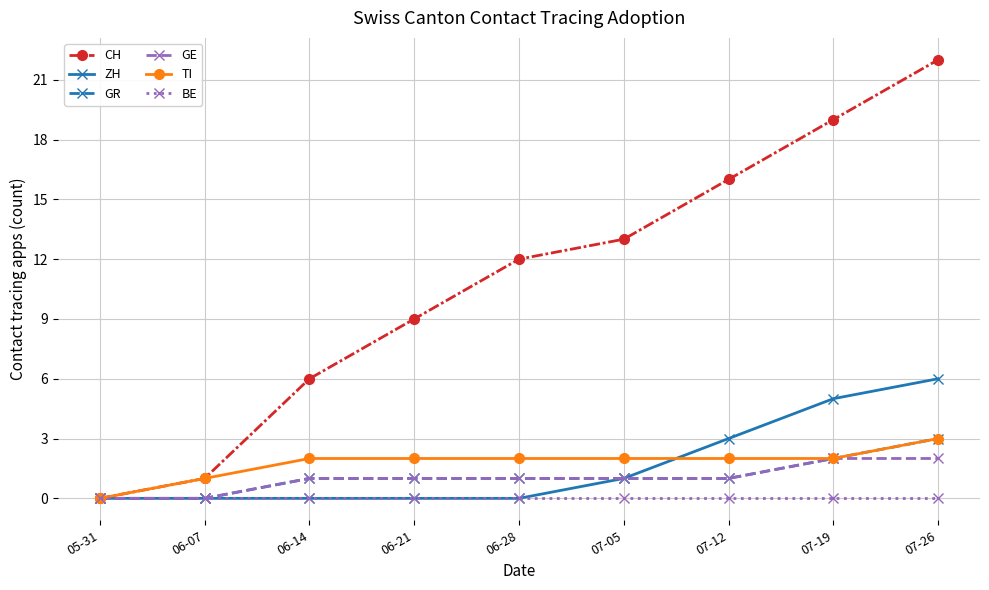

What is the average value of the GE series?

1